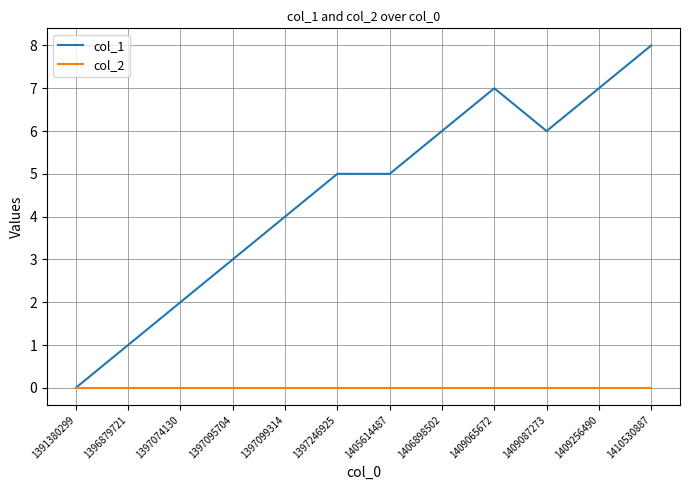

Rank the series by their maximum value, from lowest to highest.

col_2, col_1